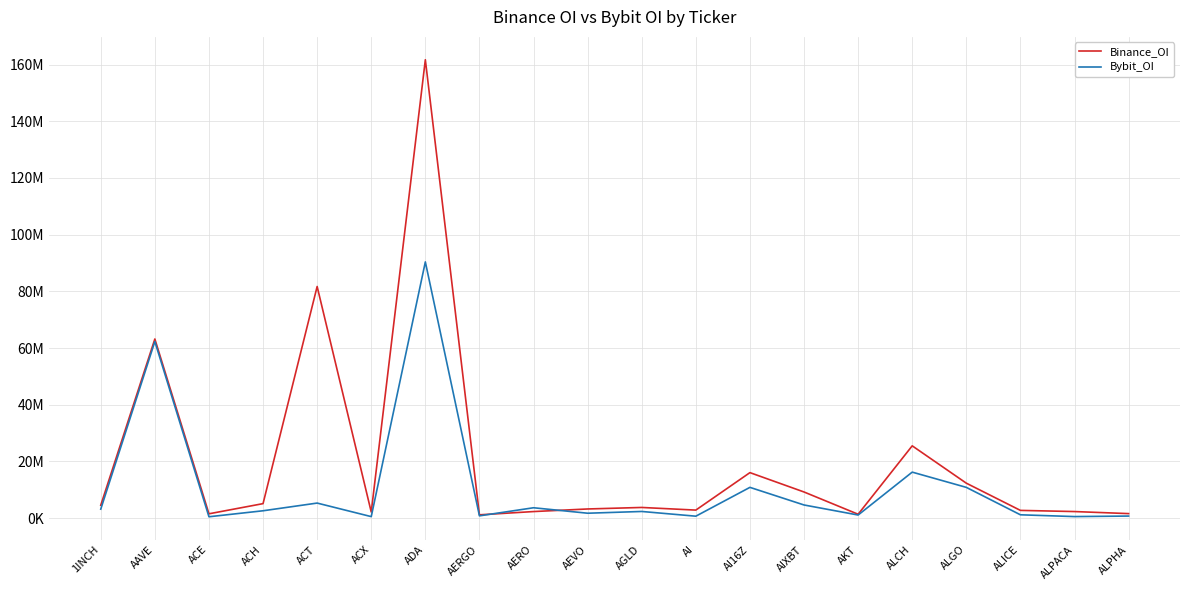

What are all the series names shown in the legend?

Binance_OI, Bybit_OI